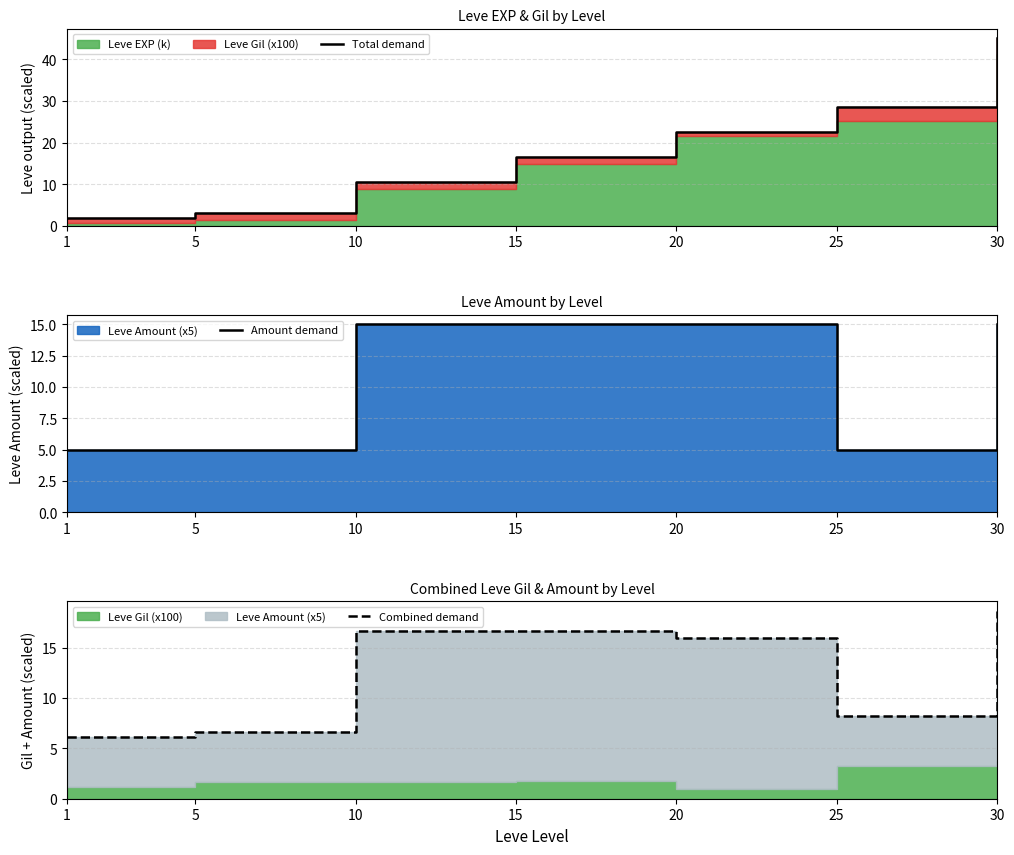

Between 1 and 20, which is larger?

20